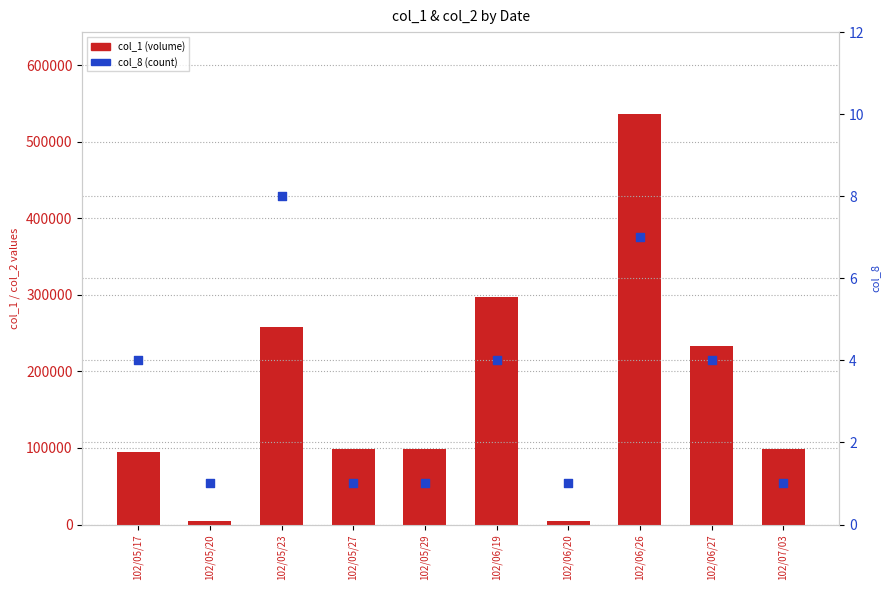

Which series has the largest Y range (max minus min)?

col_1 (volume)